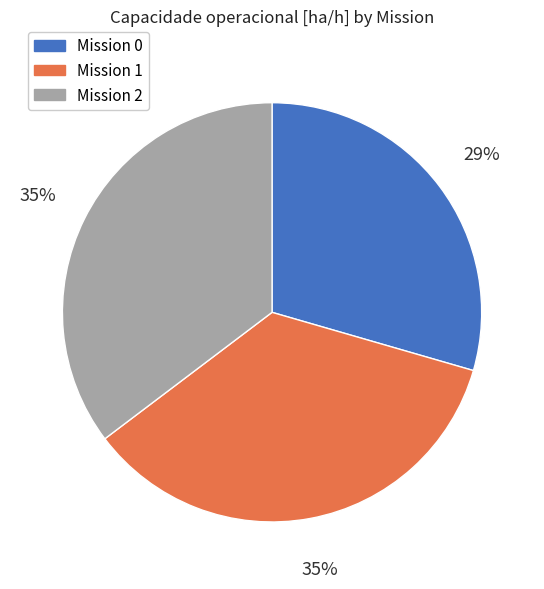

How many segments does this pie chart have?

3